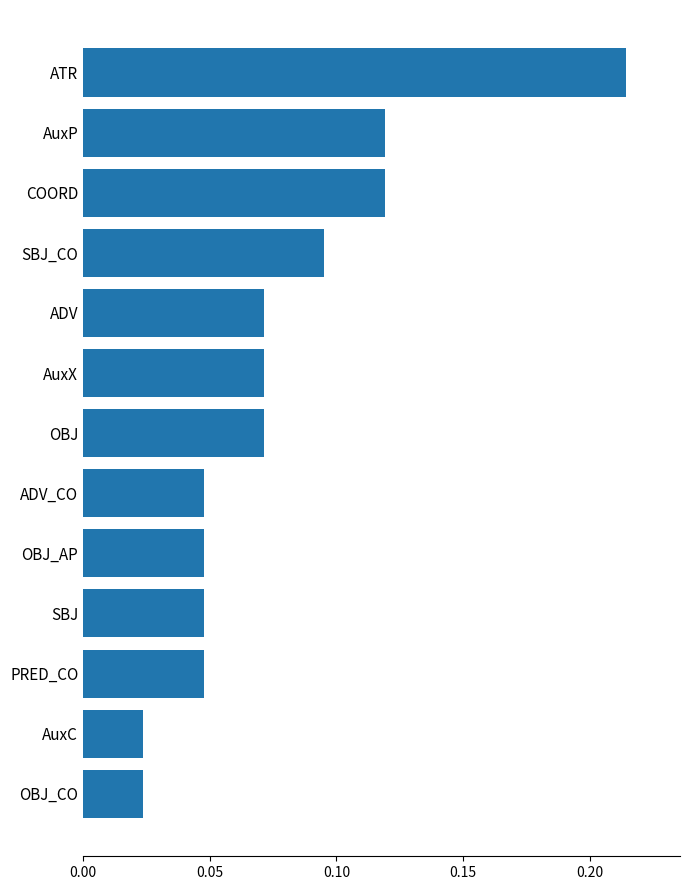

Between AuxC and OBJ, which is larger?

OBJ